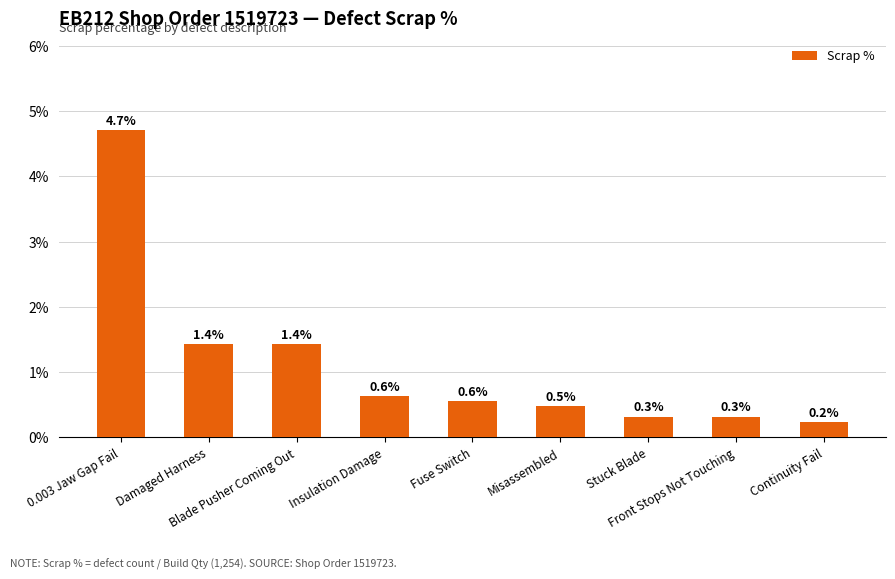

How many bars are there in total?

9